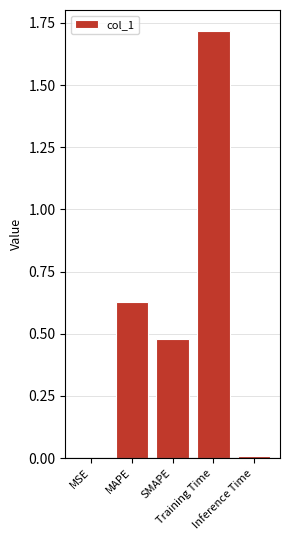

What is the greatest value displayed?

1.7